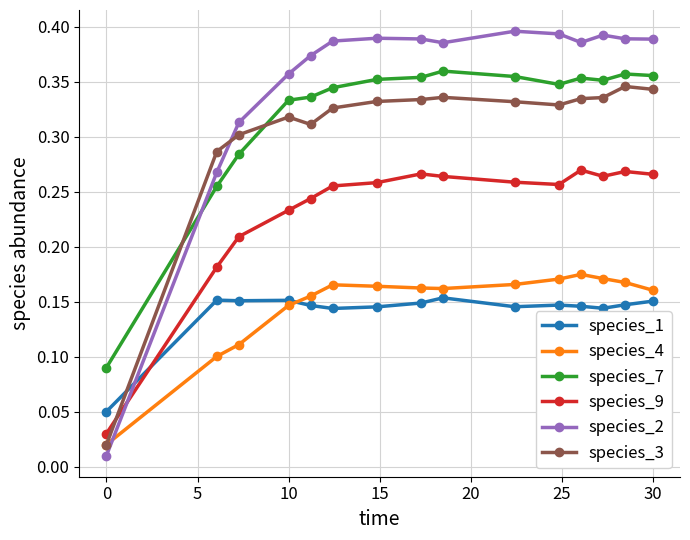

At how many categories does at least one series exceed 0?

15